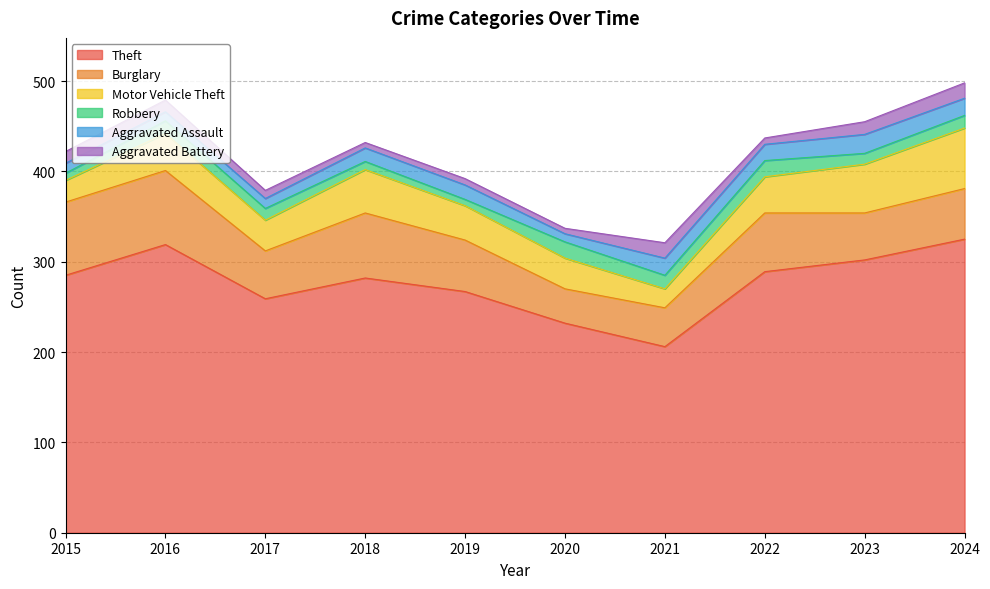

How many series are shown in this chart?

6